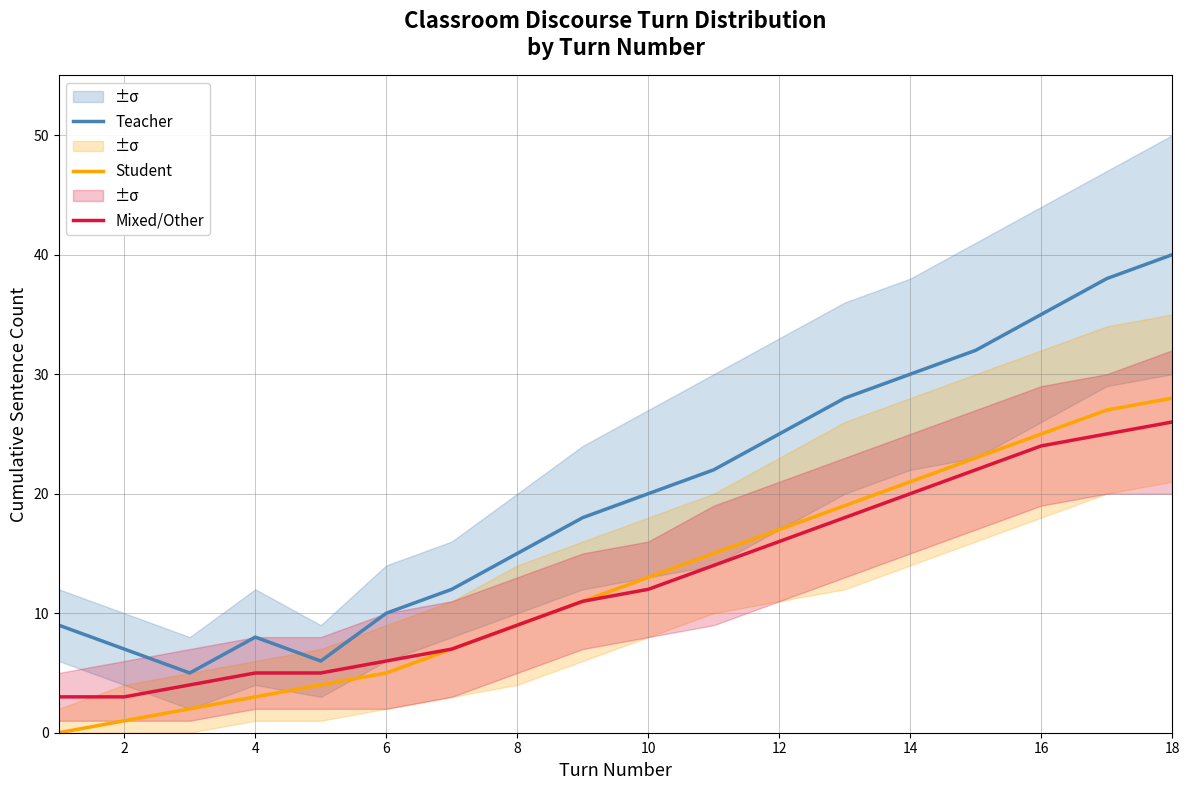

True or false: Student and Teacher intersect in this chart.

False